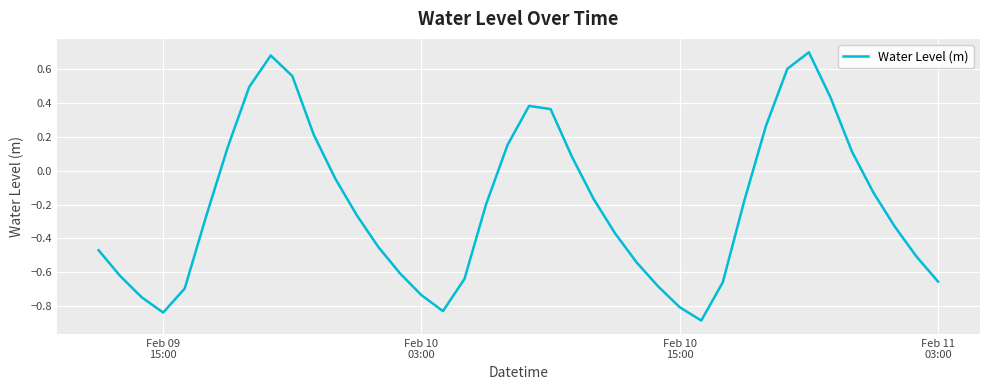

Does the chart display data point markers on the line(s)?

No